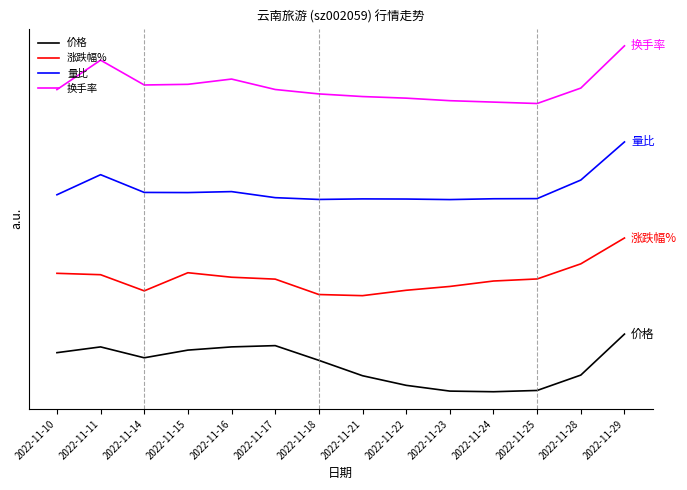

Does the chart have visible grid lines?

No